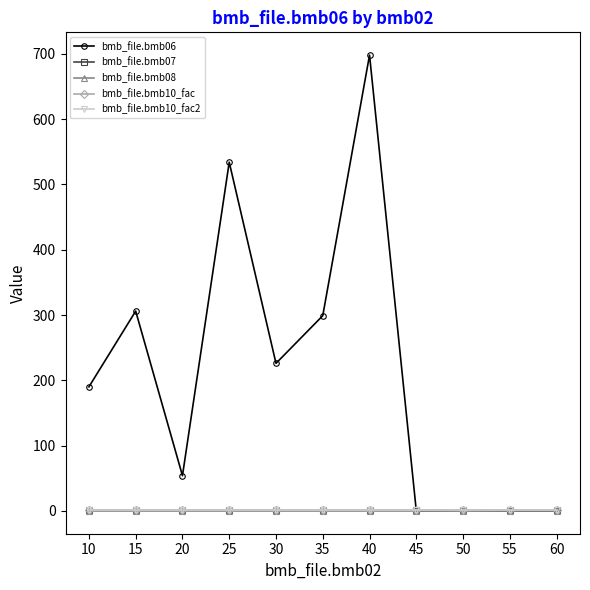

At which label does bmb_file.bmb06 first exceed 190?

15